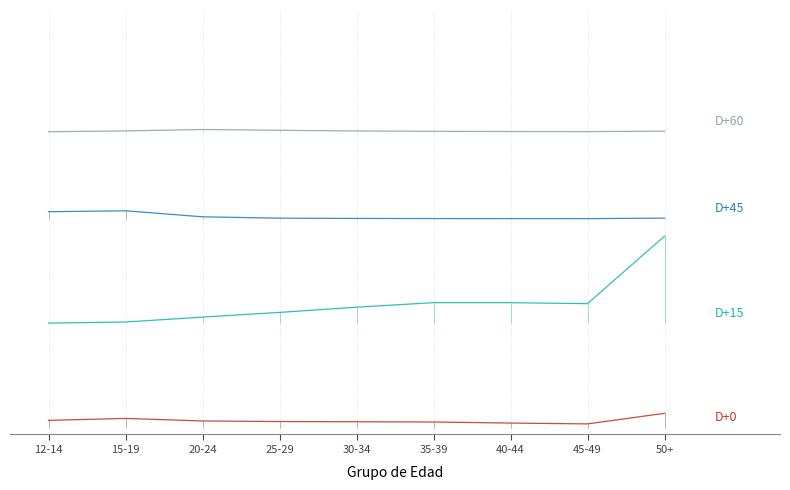

True or false: 0 Hijos (D+45) and Hijos Nacidos Vivos (D+15) cross at least once.

False